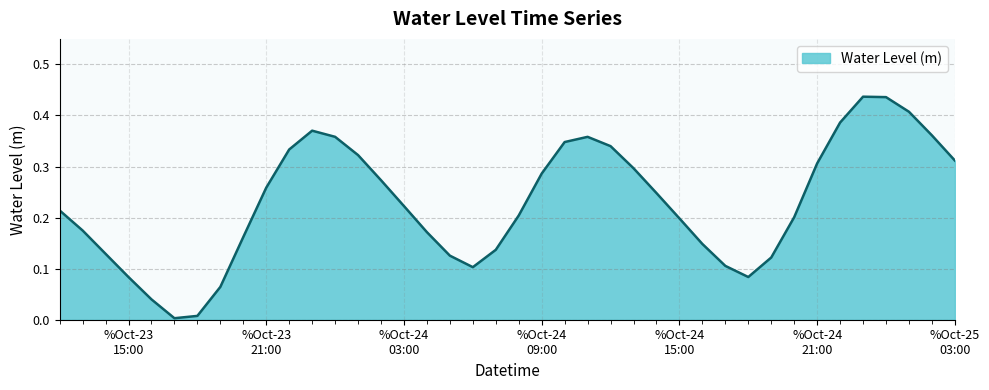

Rank the categories by value from lowest to highest.

2025-10-23 17:00:00, 2025-10-23 18:00:00, 2025-10-23 16:00:00, 2025-10-23 19:00:00, 2025-10-23 15:00:00, 2025-10-24 18:00:00, 2025-10-24 06:00:00, 2025-10-24 17:00:00, 2025-10-24 19:00:00, 2025-10-24 05:00:00, 2025-10-23 14:00:00, 2025-10-24 07:00:00, 2025-10-24 16:00:00, 2025-10-23 20:00:00, 2025-10-24 04:00:00, 2025-10-23 13:00:00, 2025-10-24 15:00:00, 2025-10-24 20:00:00, 2025-10-24 08:00:00, 2025-10-23 12:00:00, 2025-10-24 03:00:00, 2025-10-24 14:00:00, 2025-10-23 21:00:00, 2025-10-24 02:00:00, 2025-10-24 09:00:00, 2025-10-24 13:00:00, 2025-10-24 21:00:00, 2025-10-25 03:00:00, 2025-10-24 01:00:00, 2025-10-23 22:00:00, 2025-10-24 12:00:00, 2025-10-24 10:00:00, 2025-10-24 11:00:00, 2025-10-24 00:00:00, 2025-10-25 02:00:00, 2025-10-23 23:00:00, 2025-10-24 22:00:00, 2025-10-25 01:00:00, 2025-10-25 00:00:00, 2025-10-24 23:00:00